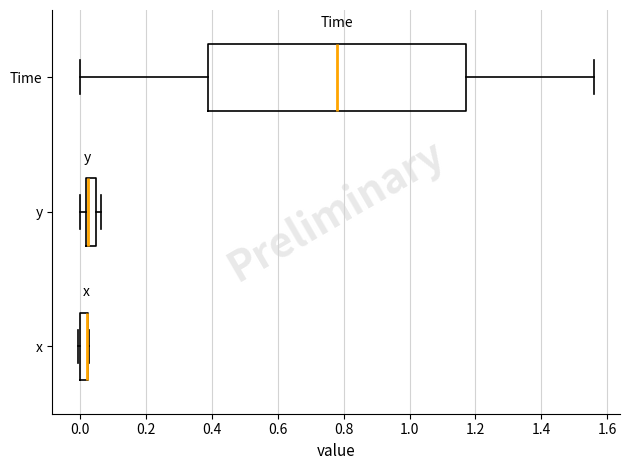

Where is the right edge of the box for y on the x-axis? The values are not printed on the chart, so give them approximately, as read against the axis.

0.06